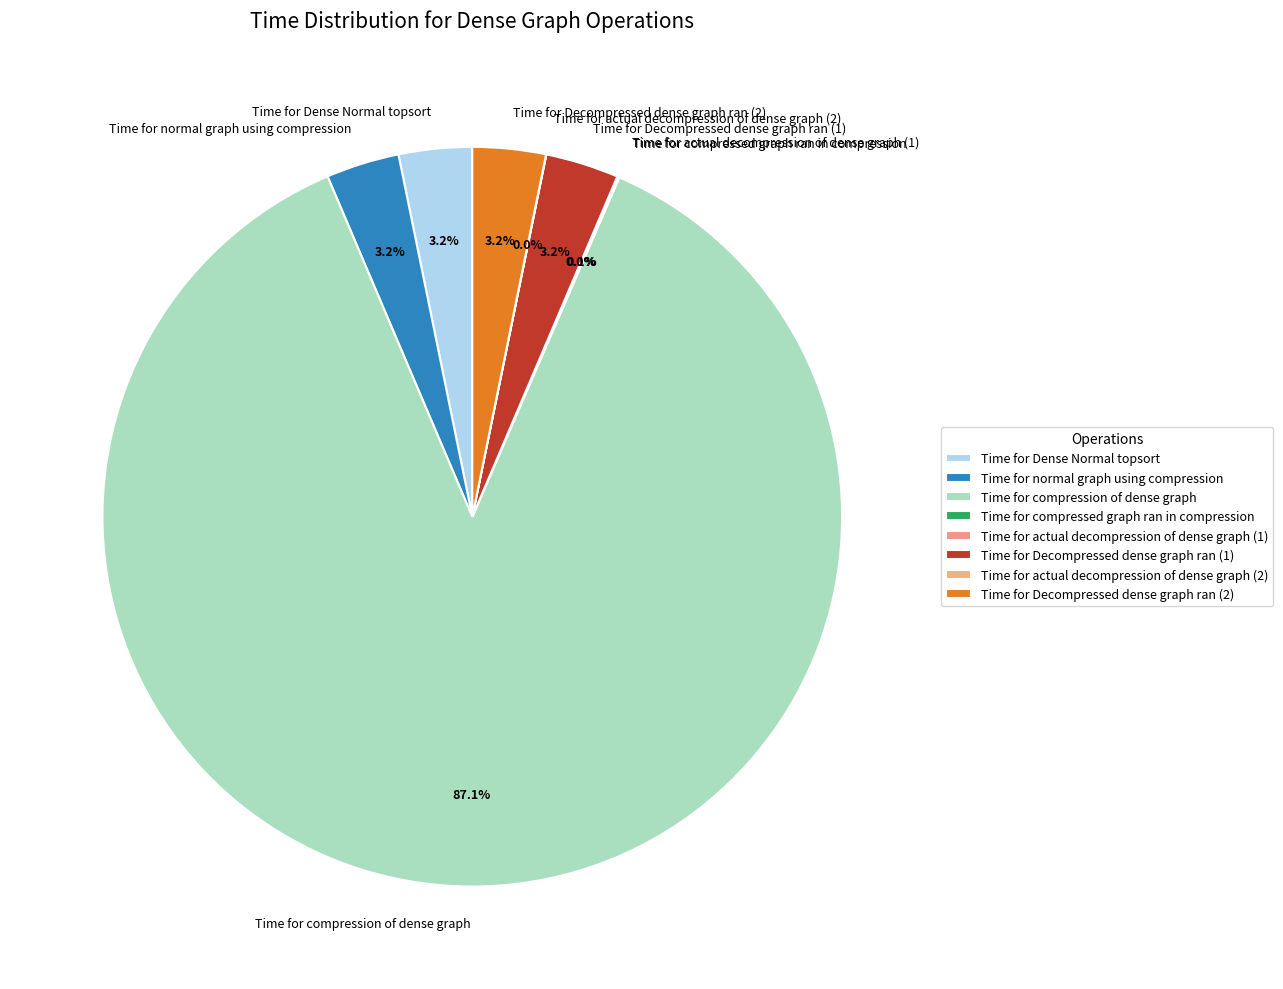

Approximately how many times larger is the value at Time for Dense Normal topsort compared to Time for normal graph using compression?

1.0